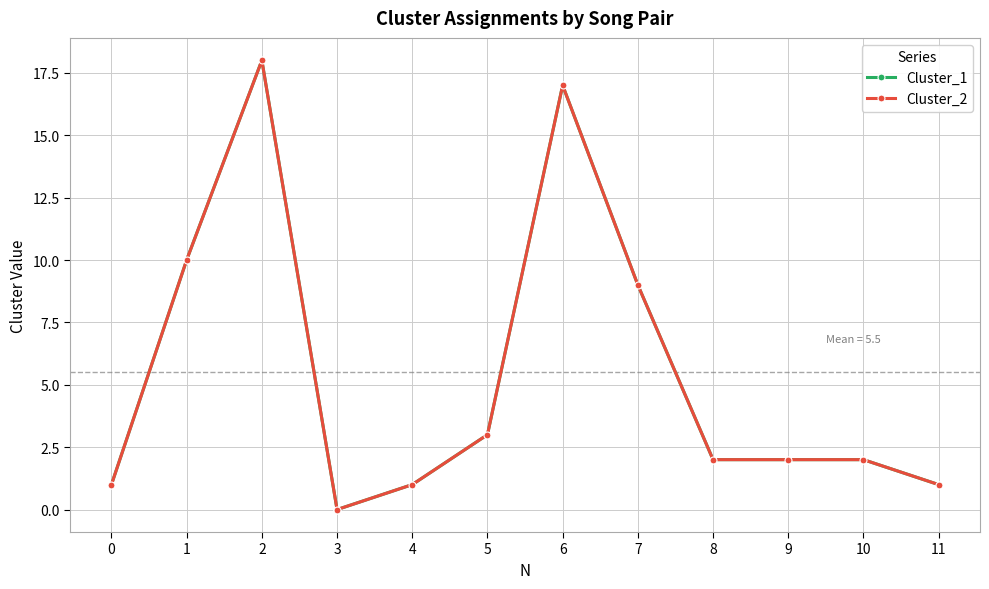

Which series changed the most between 3 and 10?

Cluster_1